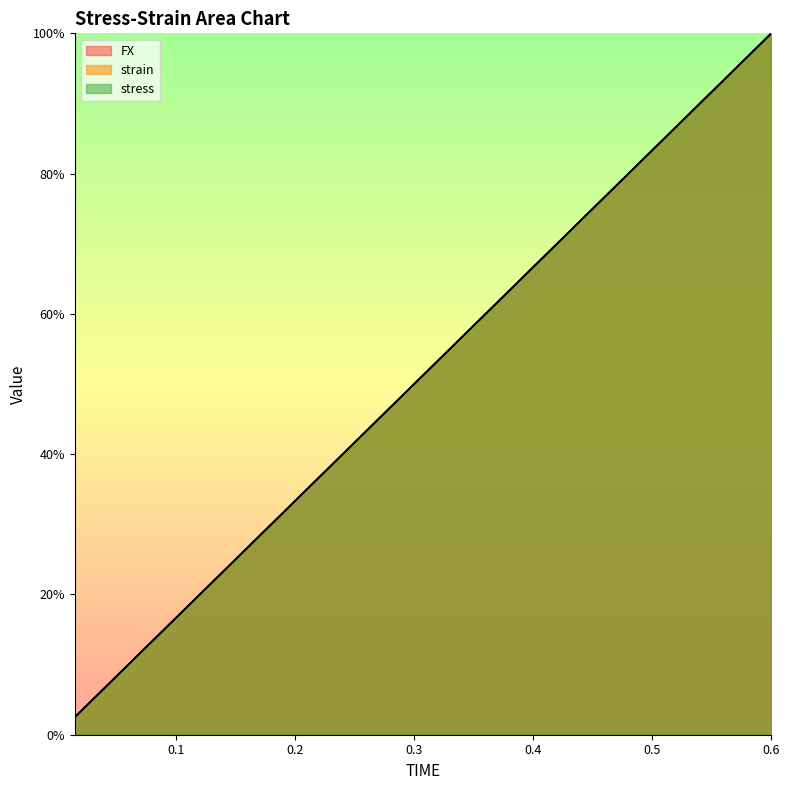

What position from the right is 0.33?

19